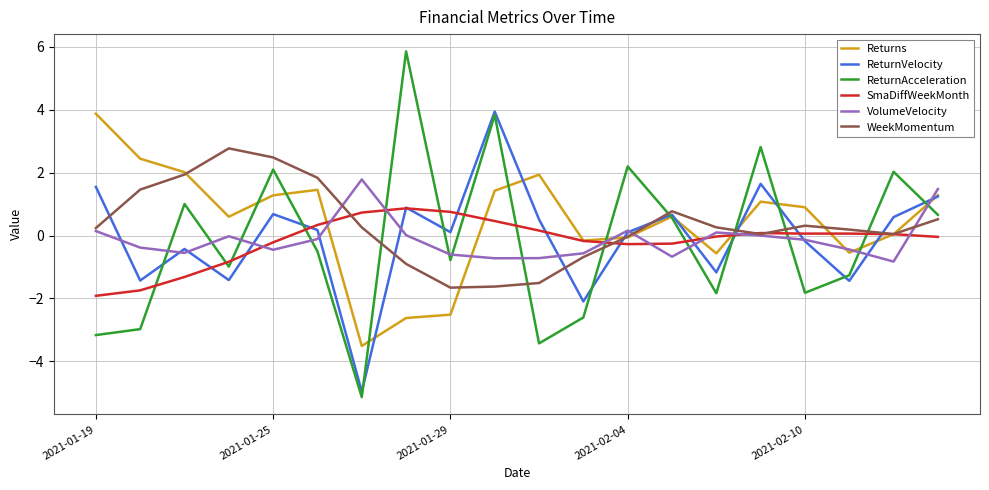

True or false: ReturnAcceleration and VolumeVelocity intersect in this chart.

True